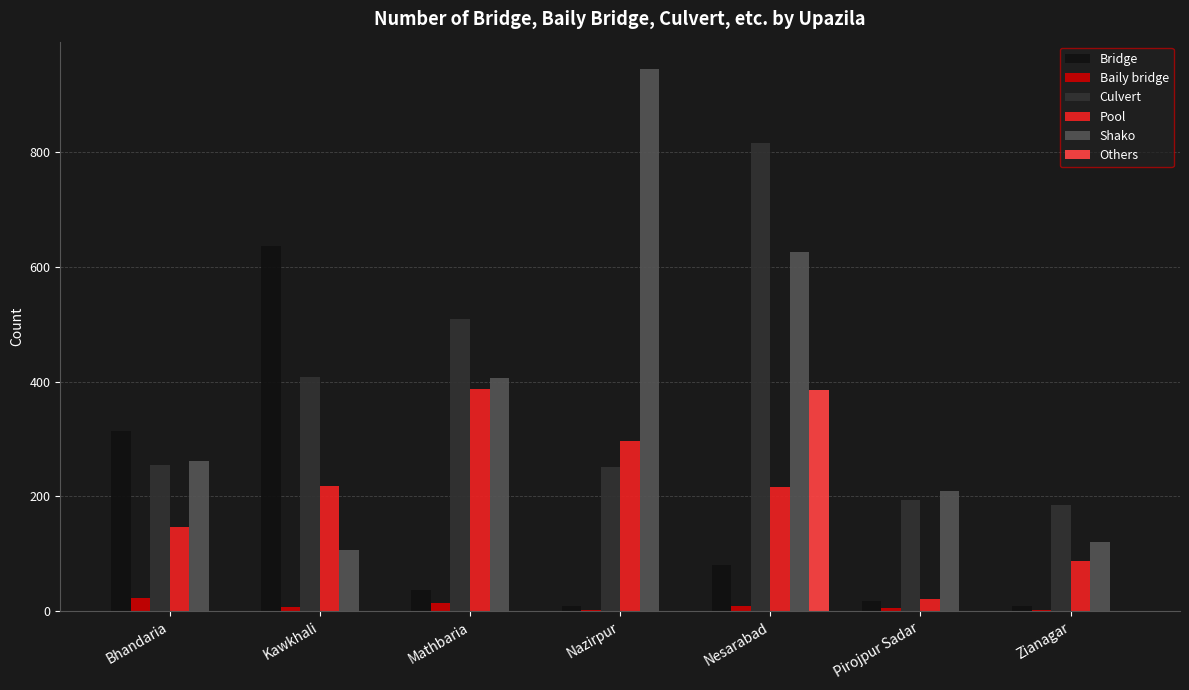

What are all the series names shown in the legend?

Bridge, Baily bridge, Culvert, Pool, Shako, Others